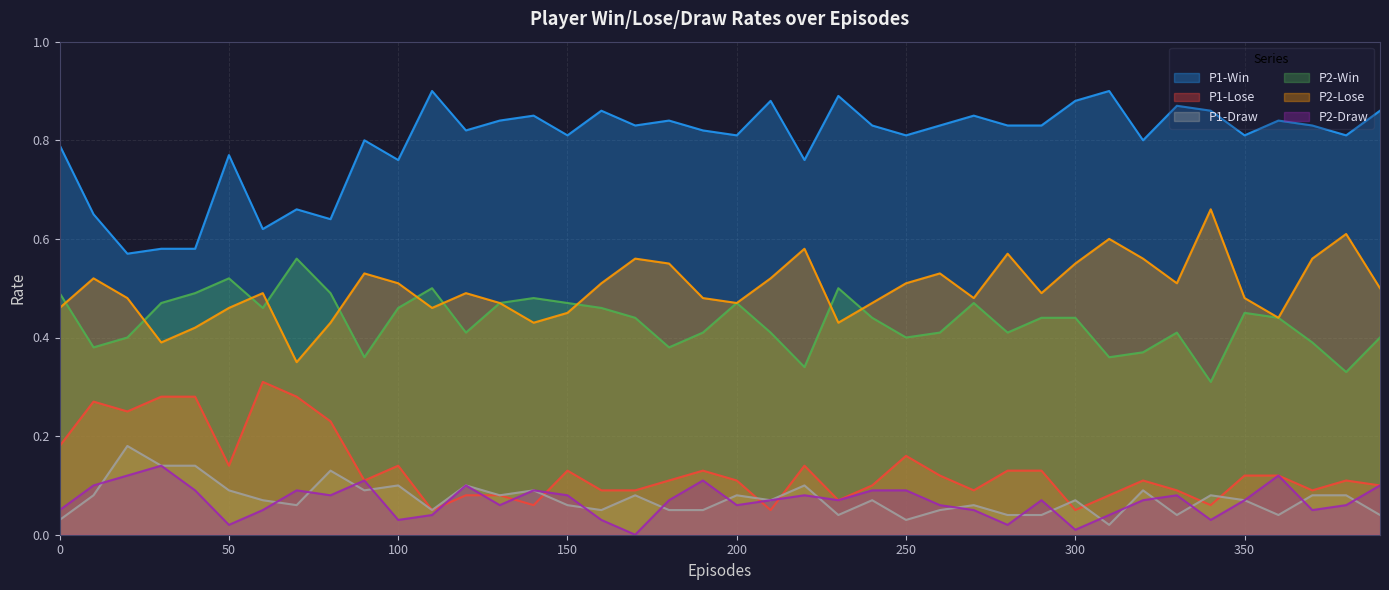

How many lines are shown in the chart?

6